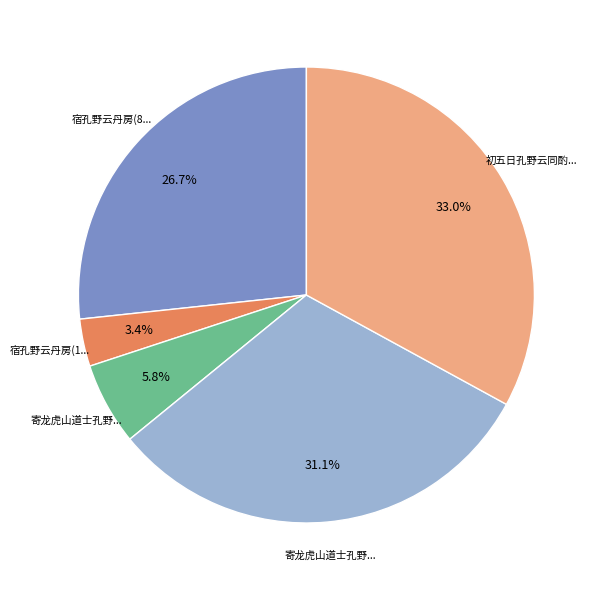

How many segments does this pie chart have?

5